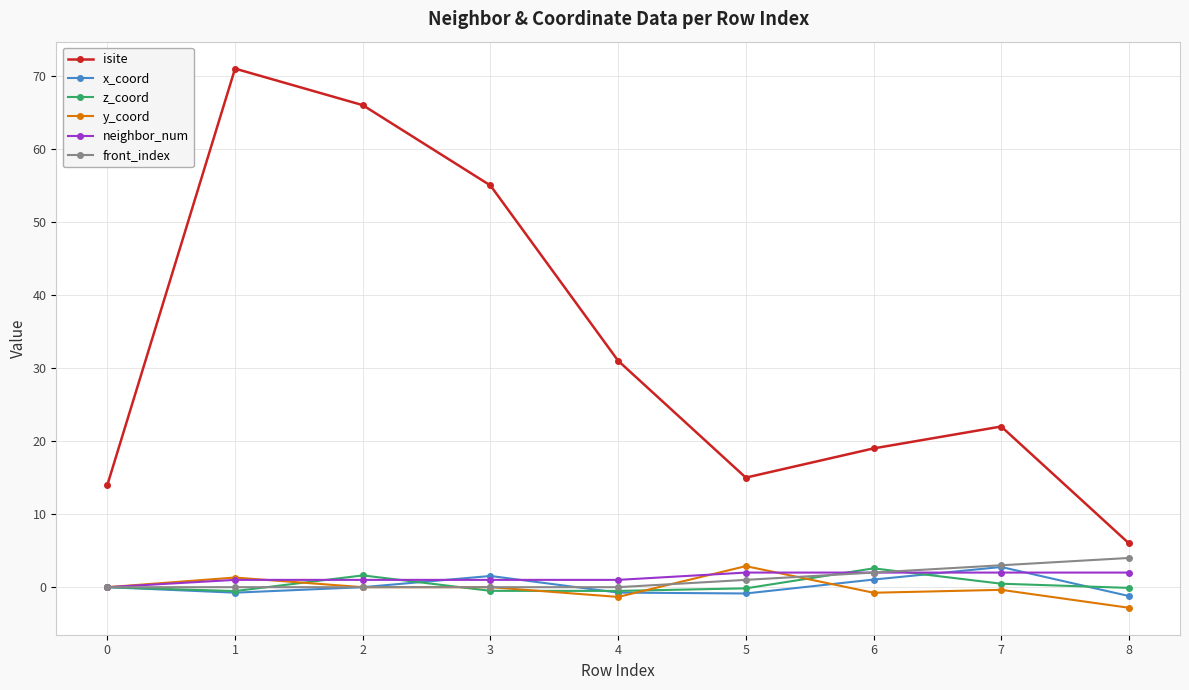

At which category does isite reach its first local peak?

1